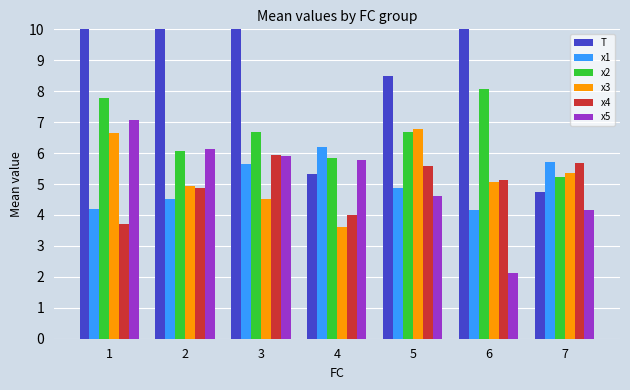

Are the bars grouped side by side (vs. stacked)?

Yes